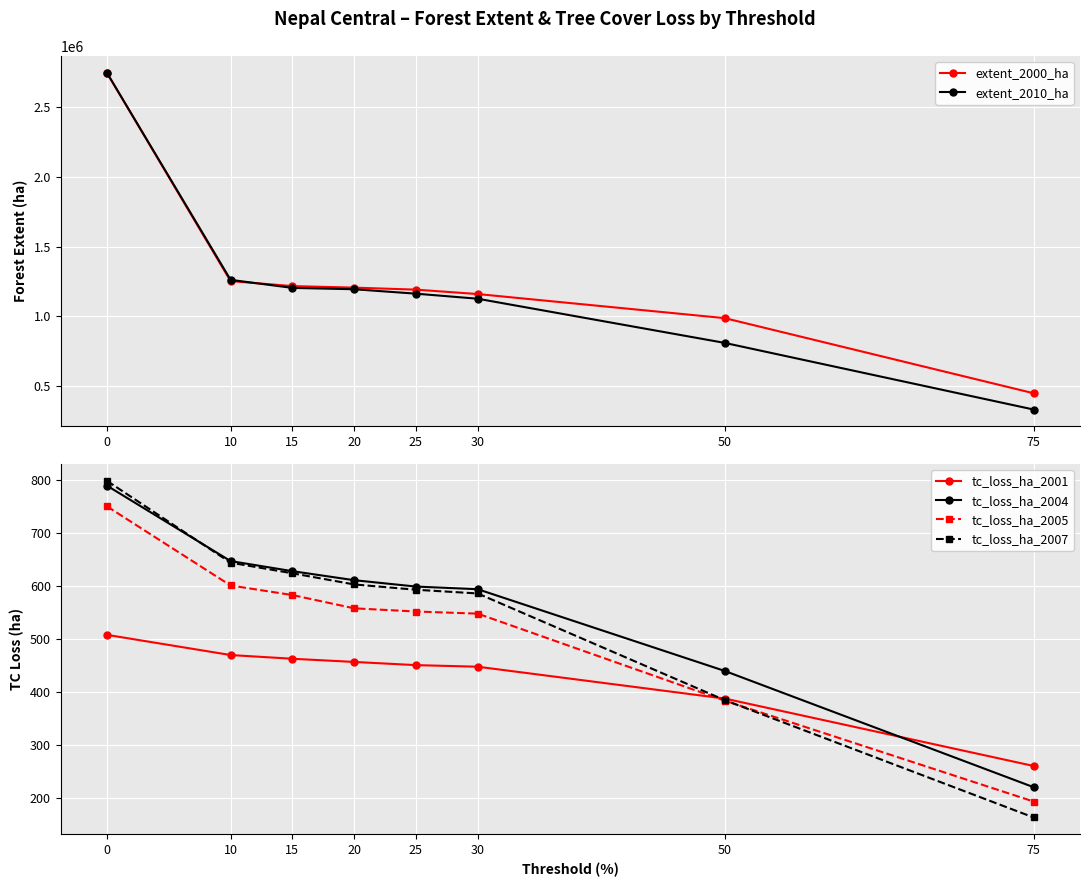

At which label is extent_2000_ha closest to 1597709?

10